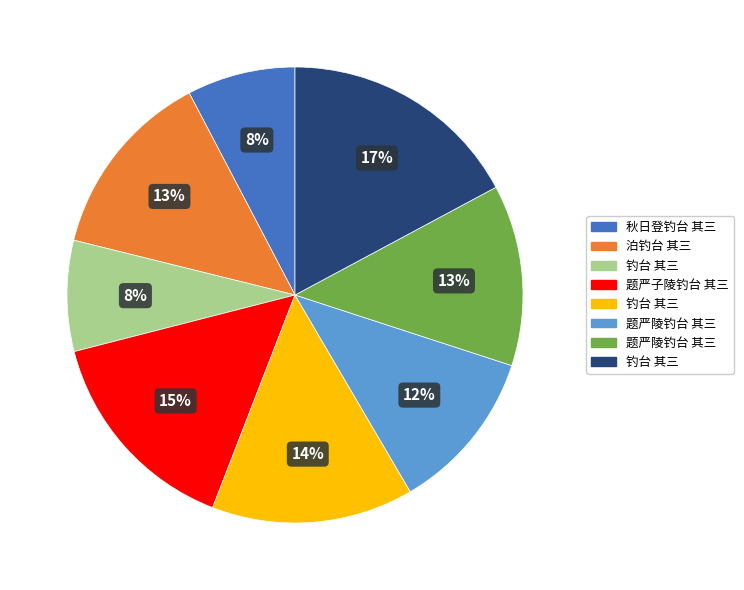

To the nearest percent, what is the difference between the largest and smallest slice percentages?

9%